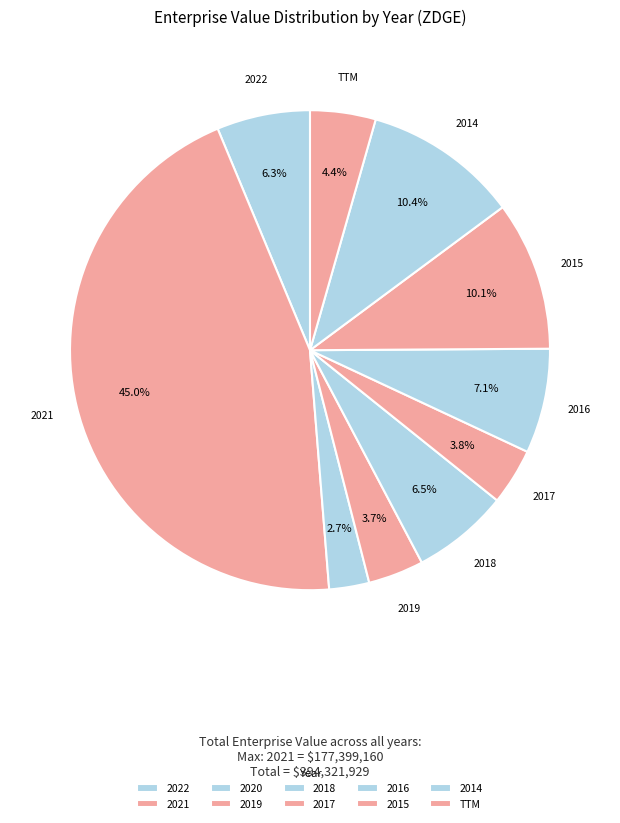

Approximately how many times larger is the value at 2016 compared to 2014?

0.7